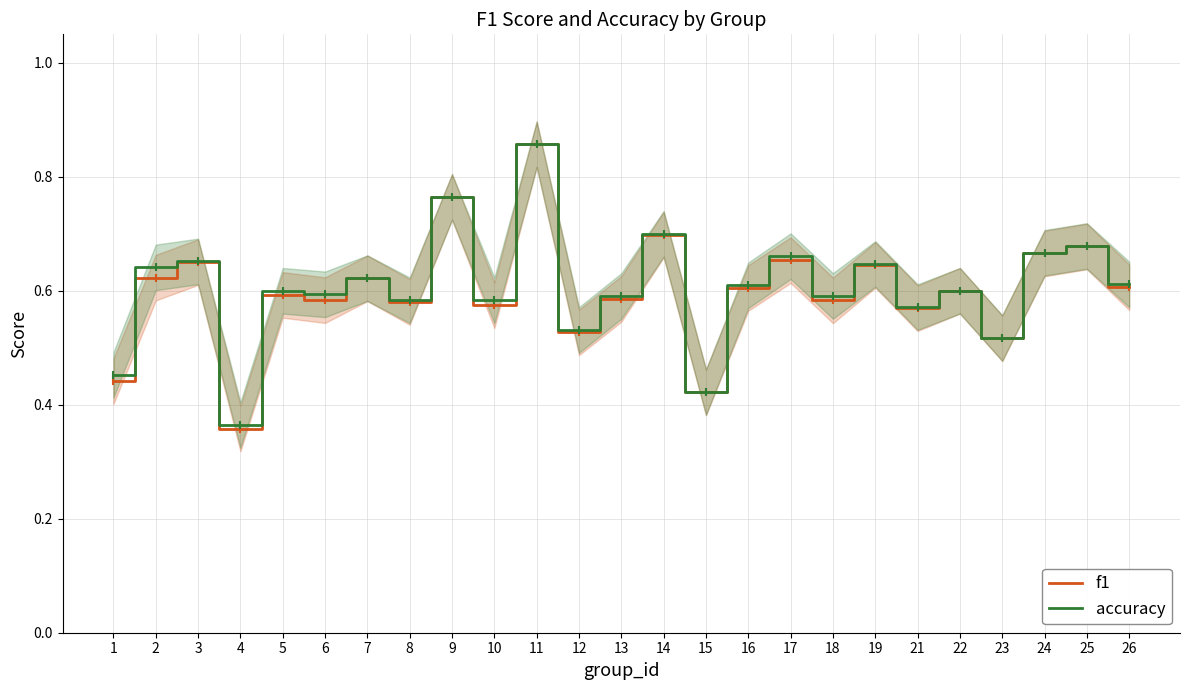

The accuracy series shows 0.7 at 17. True or false?

True